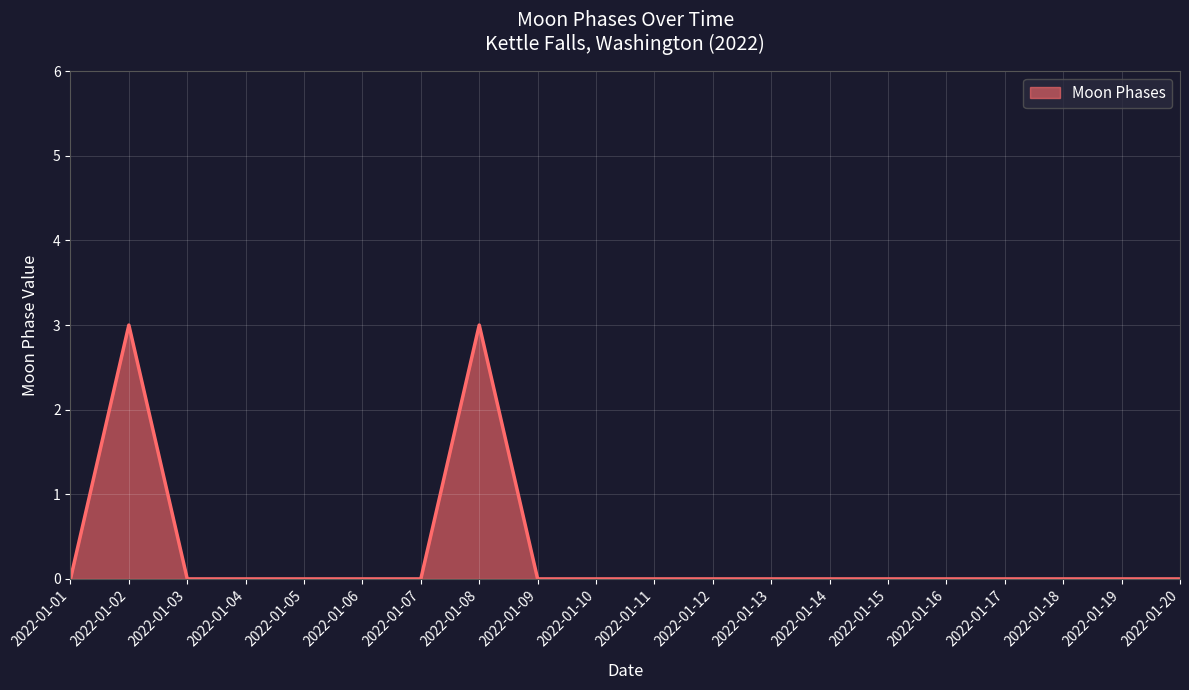

Reading left to right, list all the values displayed in this chart.

0	3	0	0	0	0	0	3	0	0	0	0	0	0	0	0	0	0	0	0